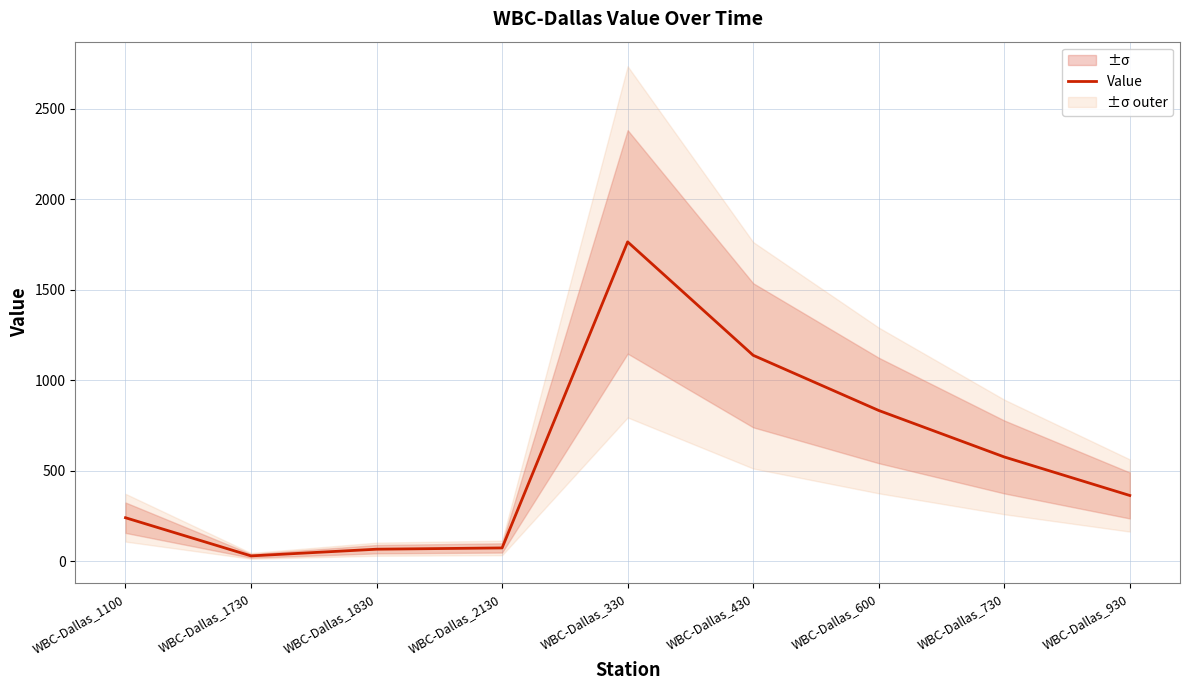

How many points are higher than both their immediate neighbors (excluding endpoints)?

1